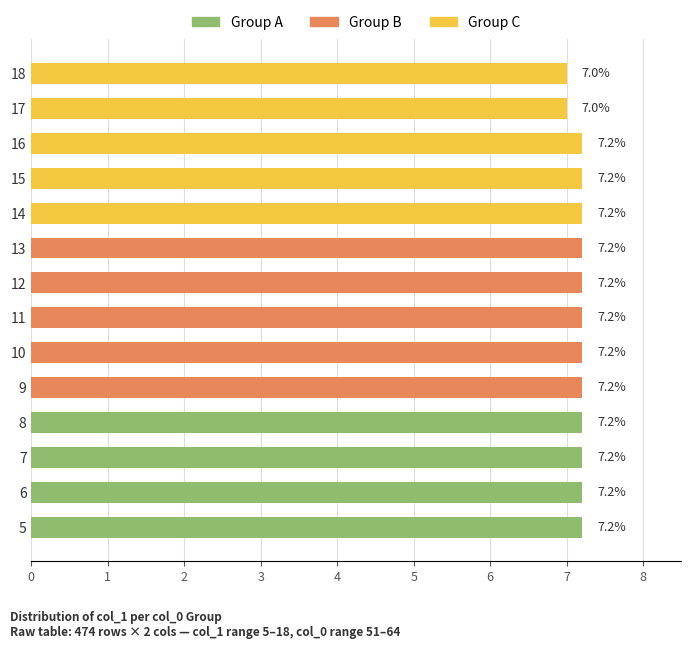

What is the sum of all values?

100.4